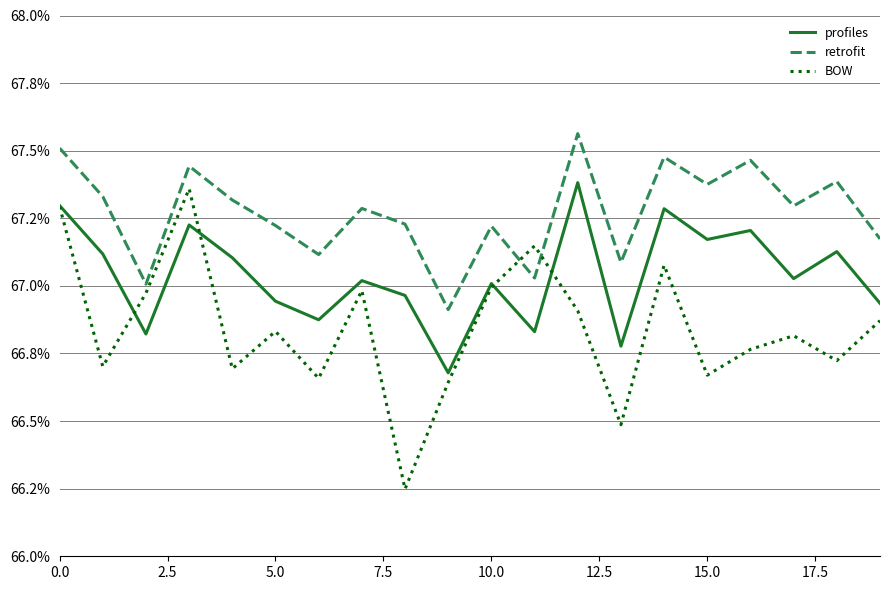

What are all the series names shown in the legend?

profiles, retrofit, BOW